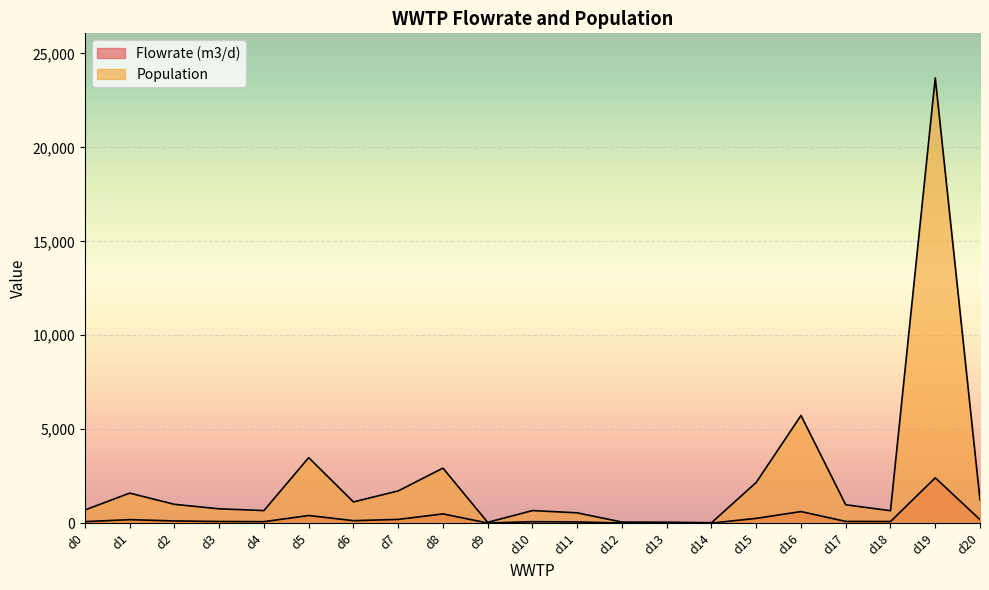

List the series in order of their overall mean, highest first.

Population, Flowrate (m3/d)